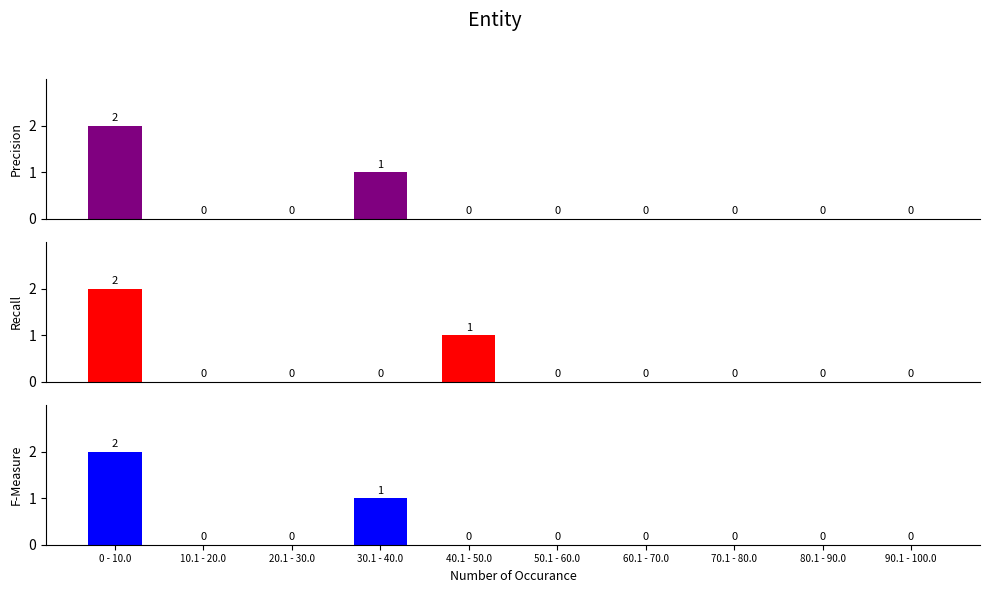

Count the number of categories in the chart.

10